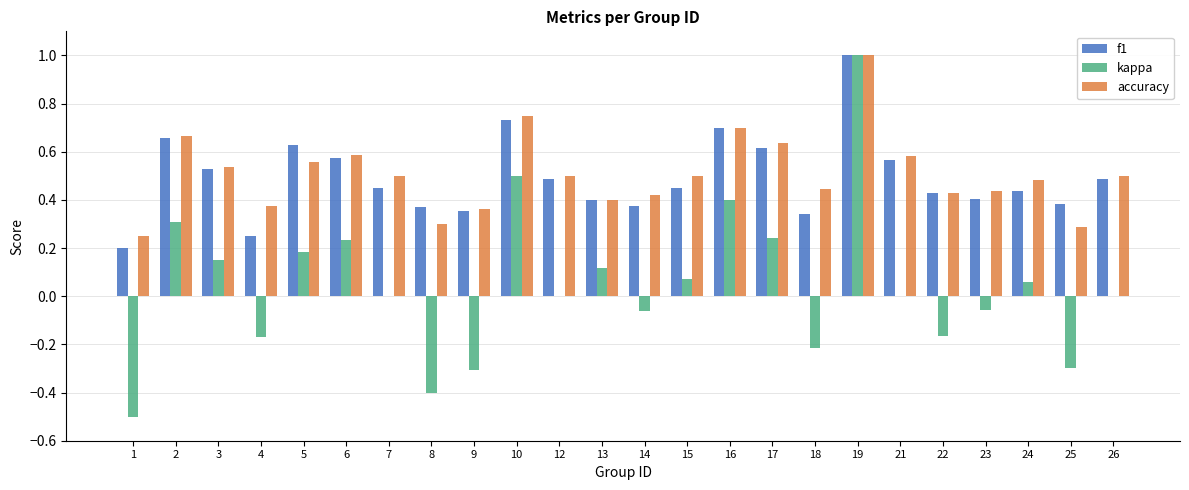

The kappa series shows -0.6 at 12. True or false?

False